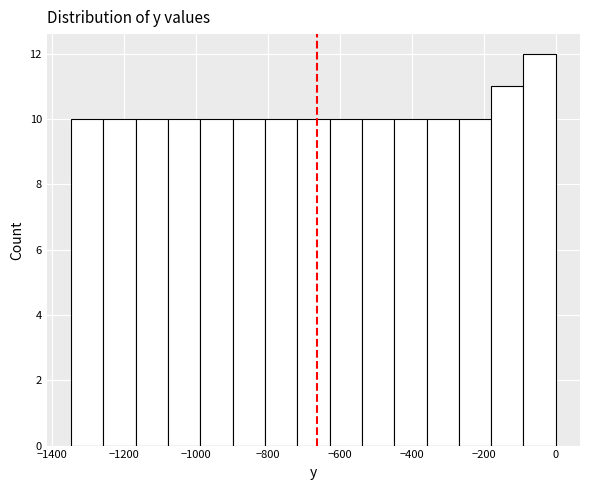

Which range on the x-axis has the tallest bar?

-80 to 0